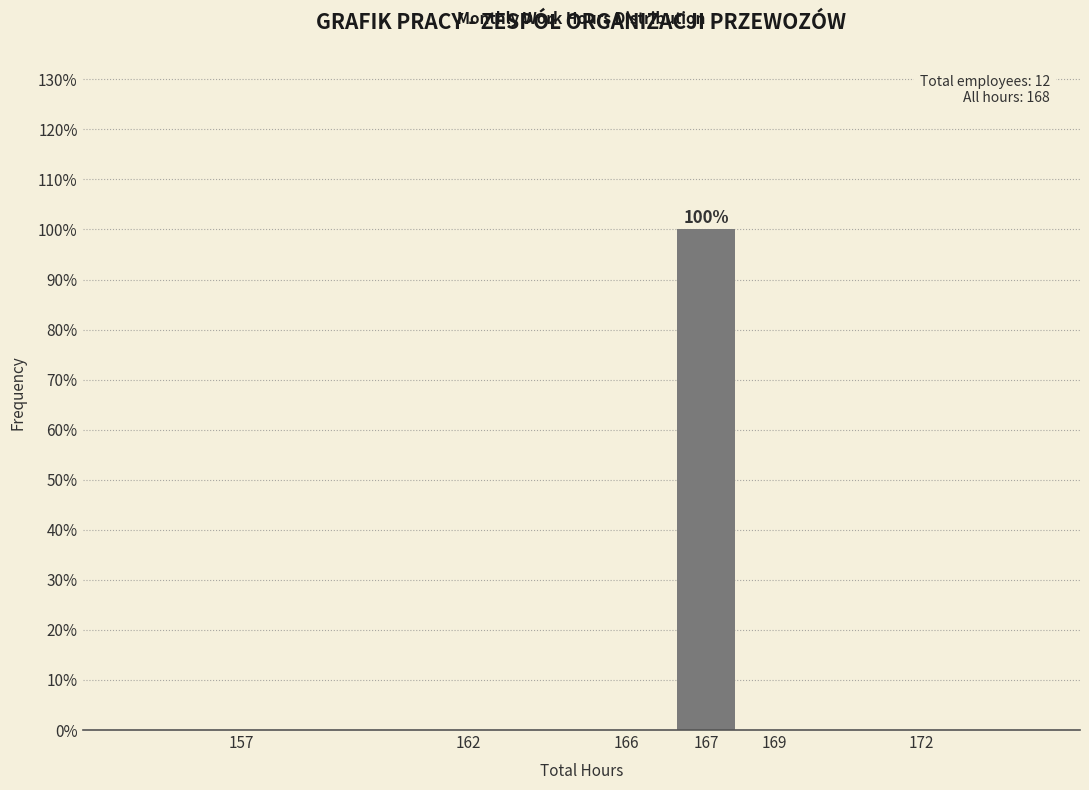

Reading right to left, what are all the values shown in this chart?

172=0	169=0	167=100	166=0	162=0	157=0